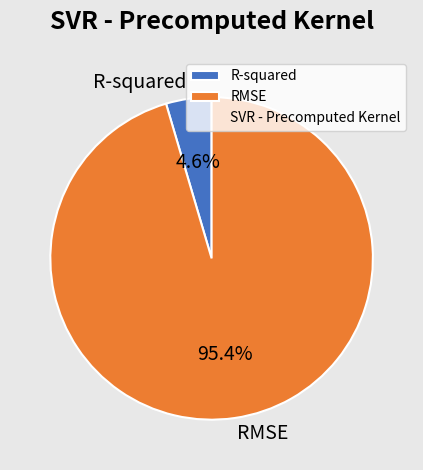

What percentage do RMSE and R-squared together represent?

100.0%